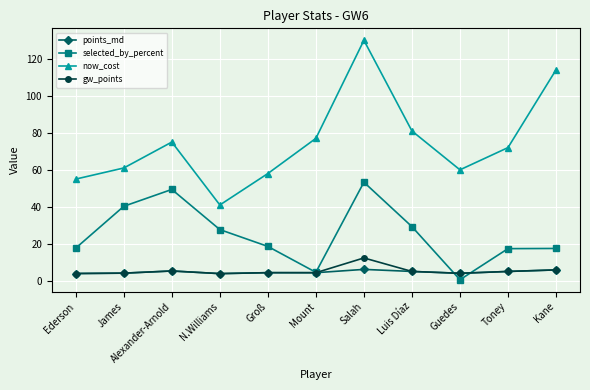

Is it true that selected_by_percent equals 27.7 at N.Williams?

True